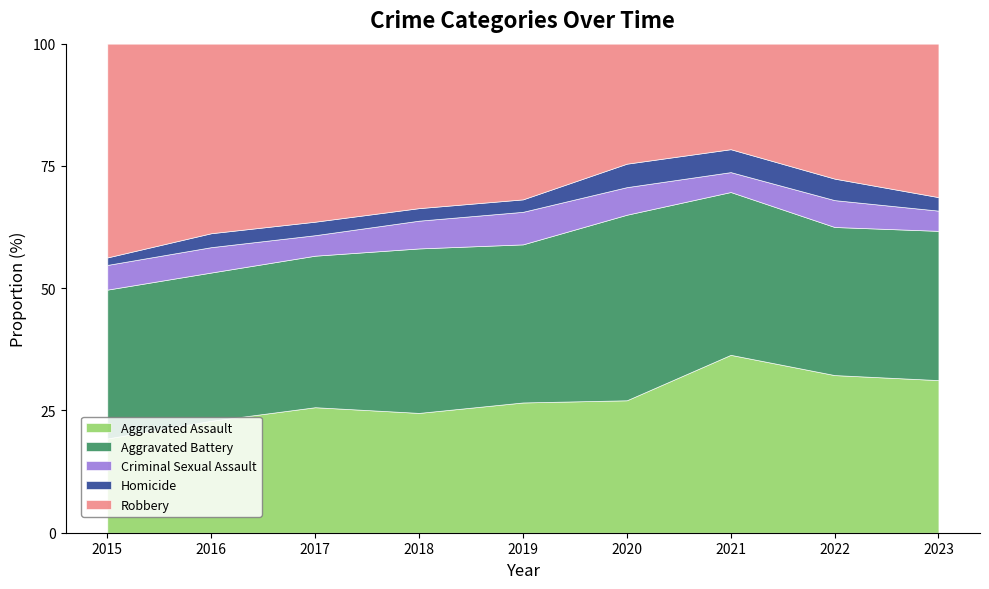

True or false: Aggravated Battery and Homicide cross at least once.

False